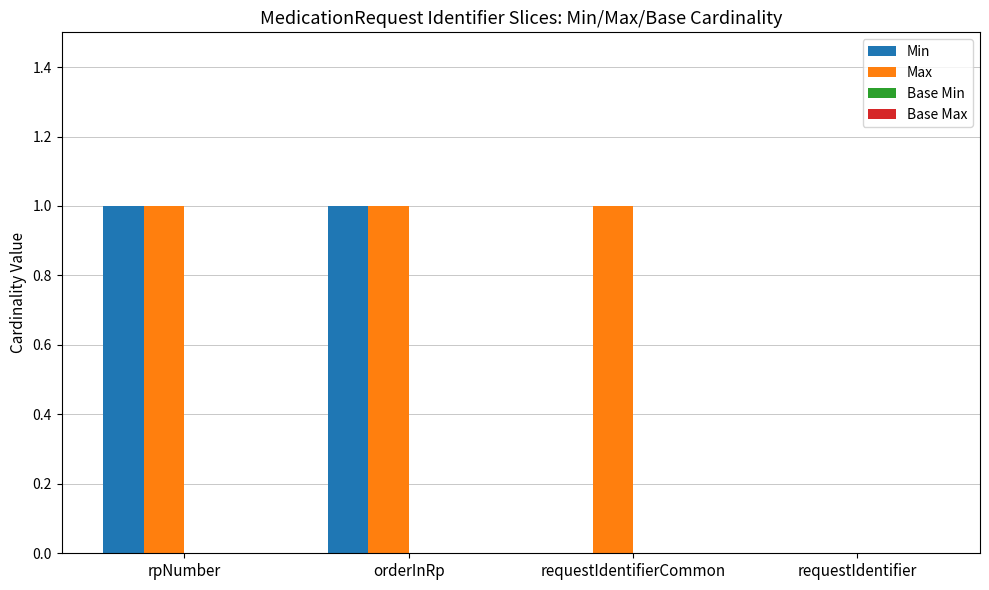

Which series changed the most between requestIdentifierCommon and requestIdentifier?

Max